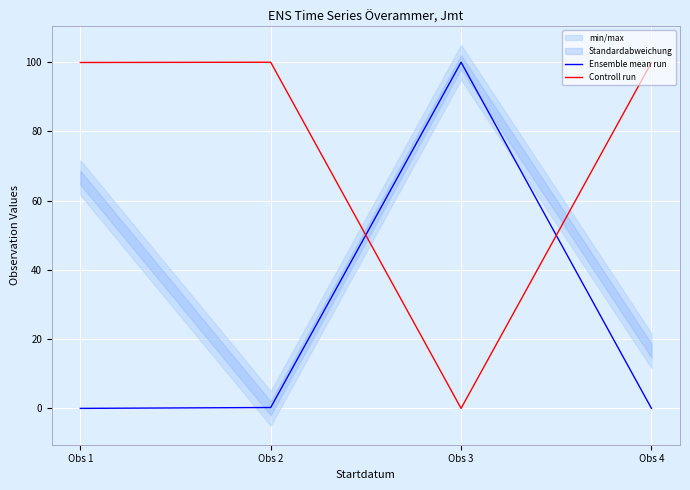

Which series has the widest spread of values?

Ensemble mean run